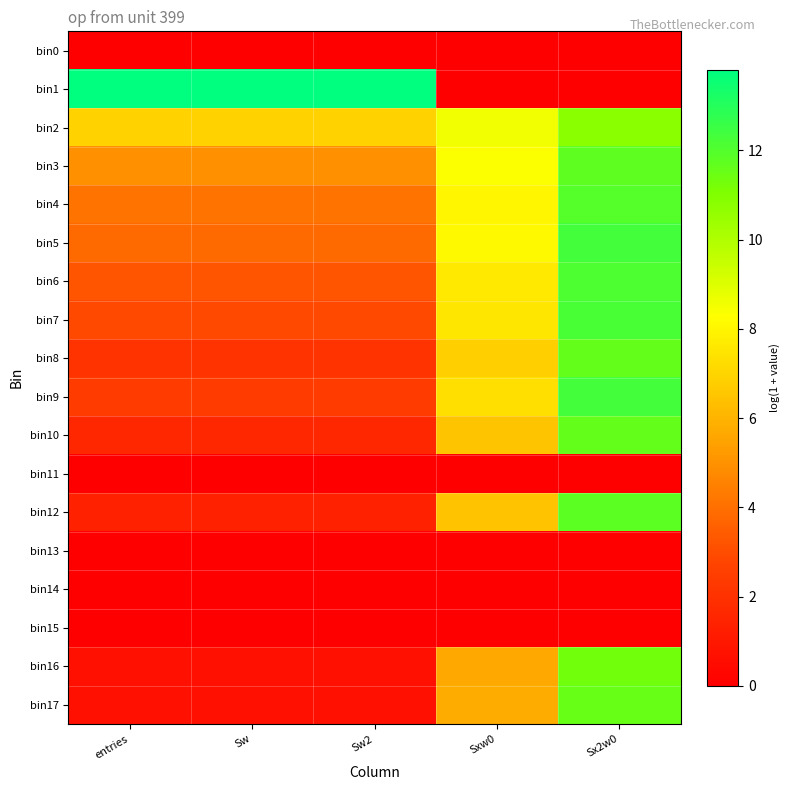

What is the total value across all series at Sxw0?

86.7